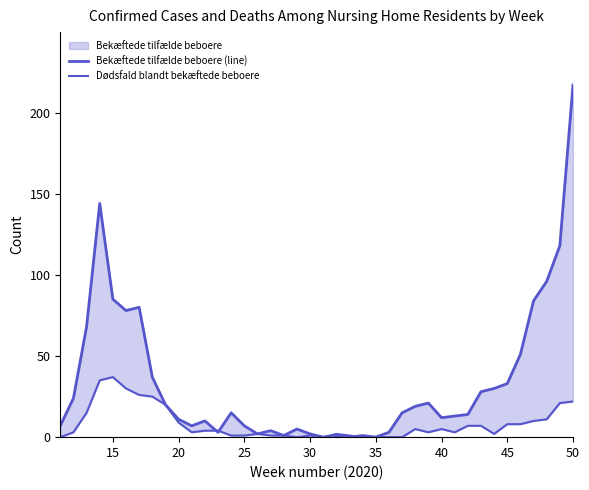

What is the average value of the Bekæftede tilfælde beboere (line) series?

34